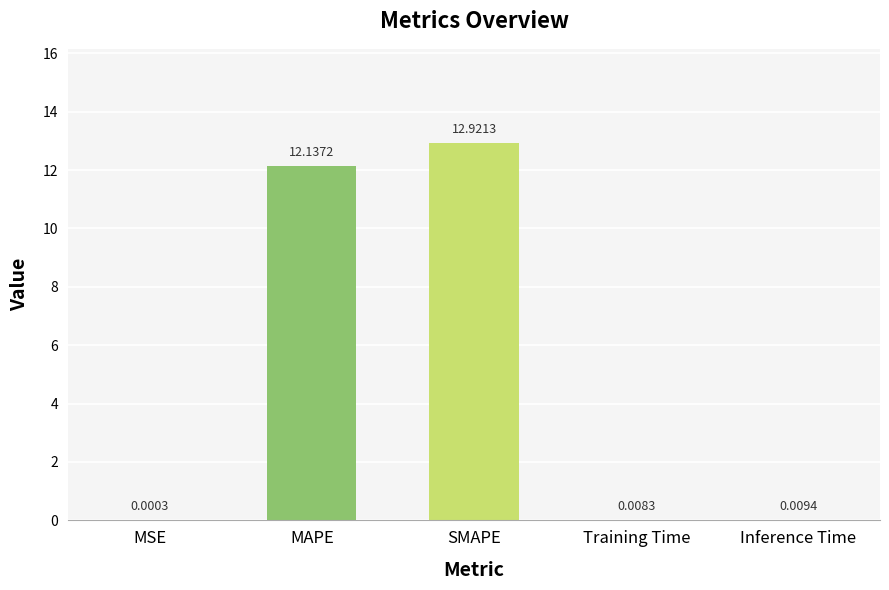

What is the greatest value displayed?

12.9